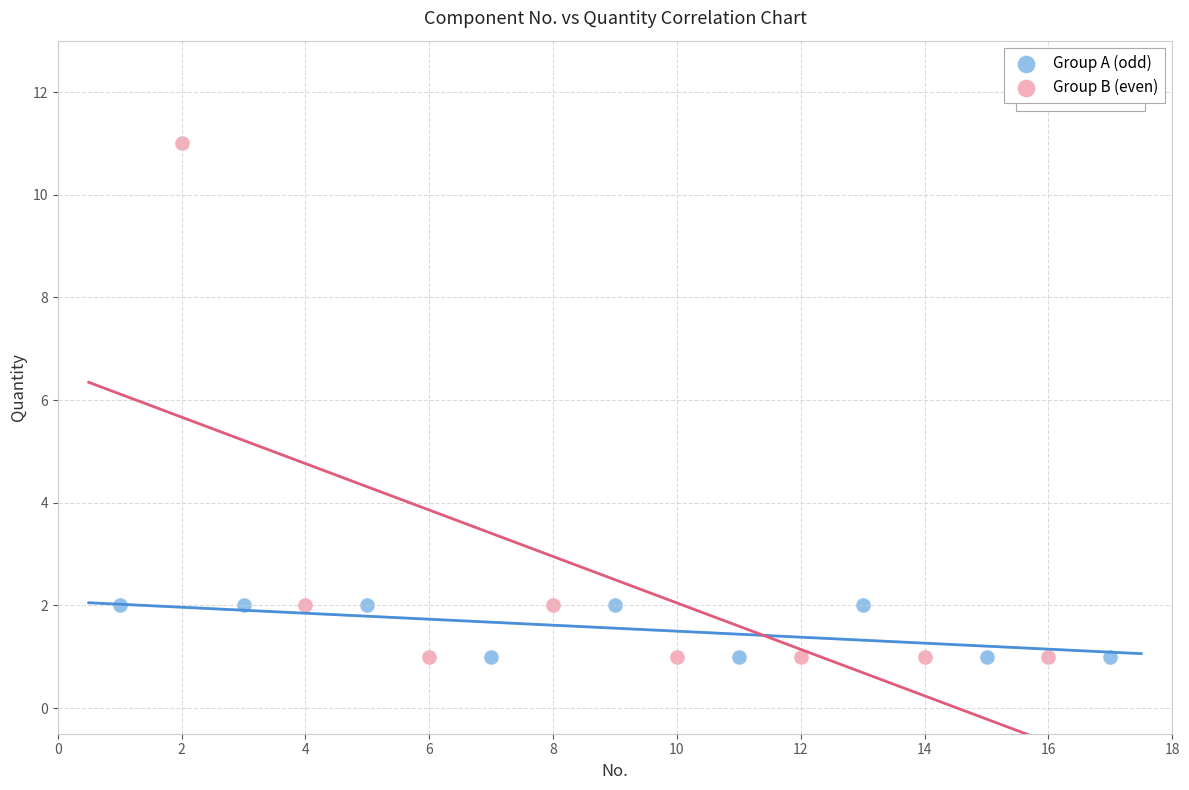

Which series reaches the maximum Y coordinate?

Group B (even)